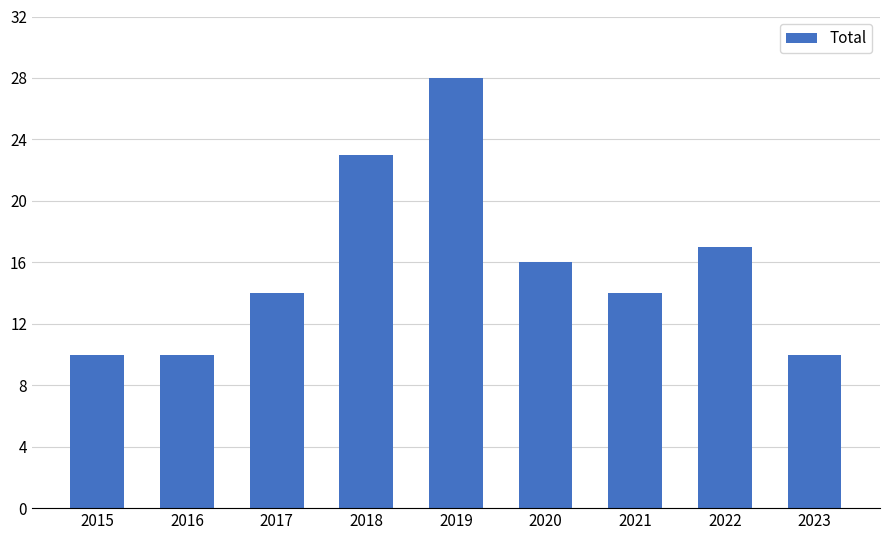

What is the sum of all values?

142